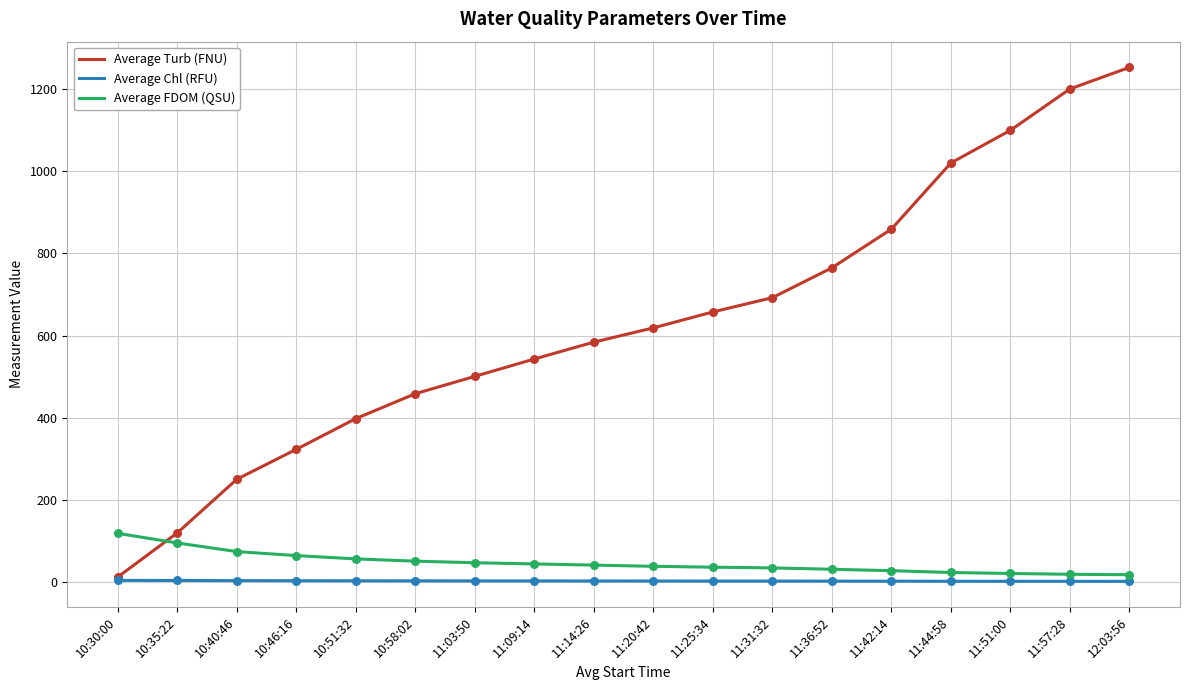

Which series has the largest range (max minus min)?

Average Turb (FNU)